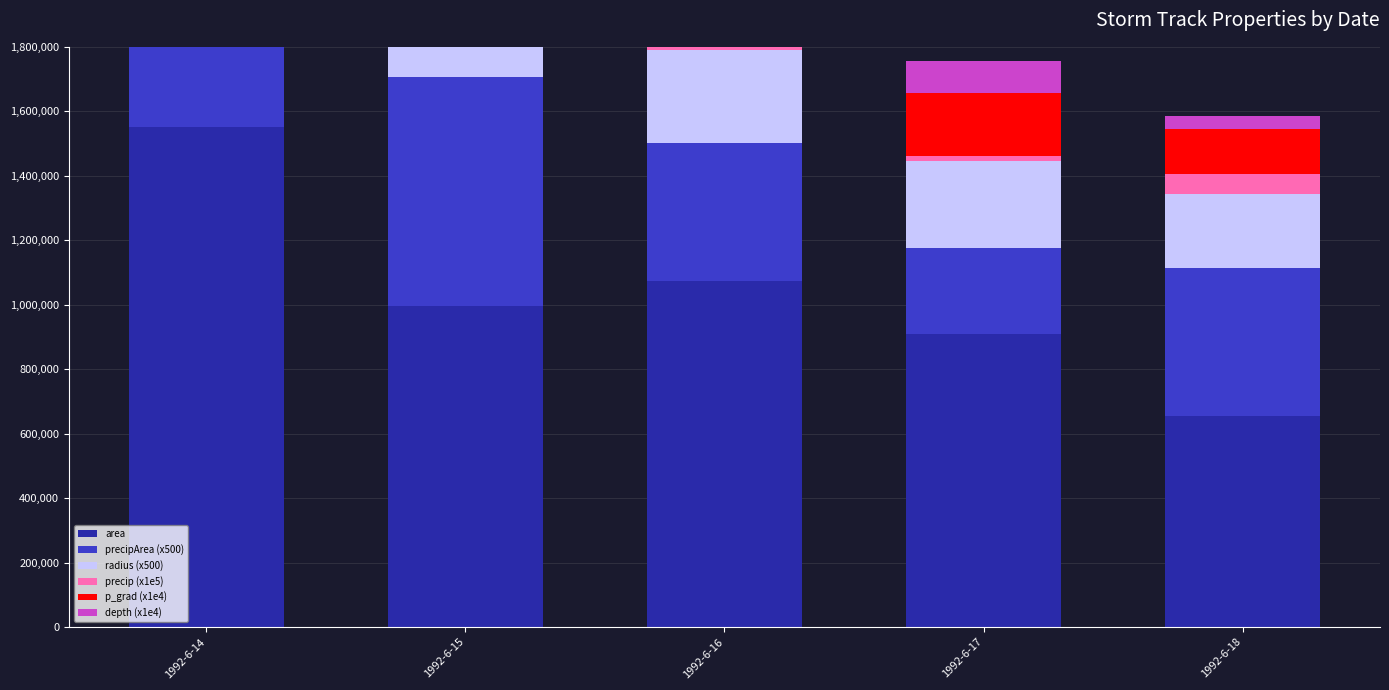

At 1992-6-15, list the series in order from largest to smallest.

area, precipArea (x500), radius (x500), p_grad (x1e4), depth (x1e4), precip (x1e5)